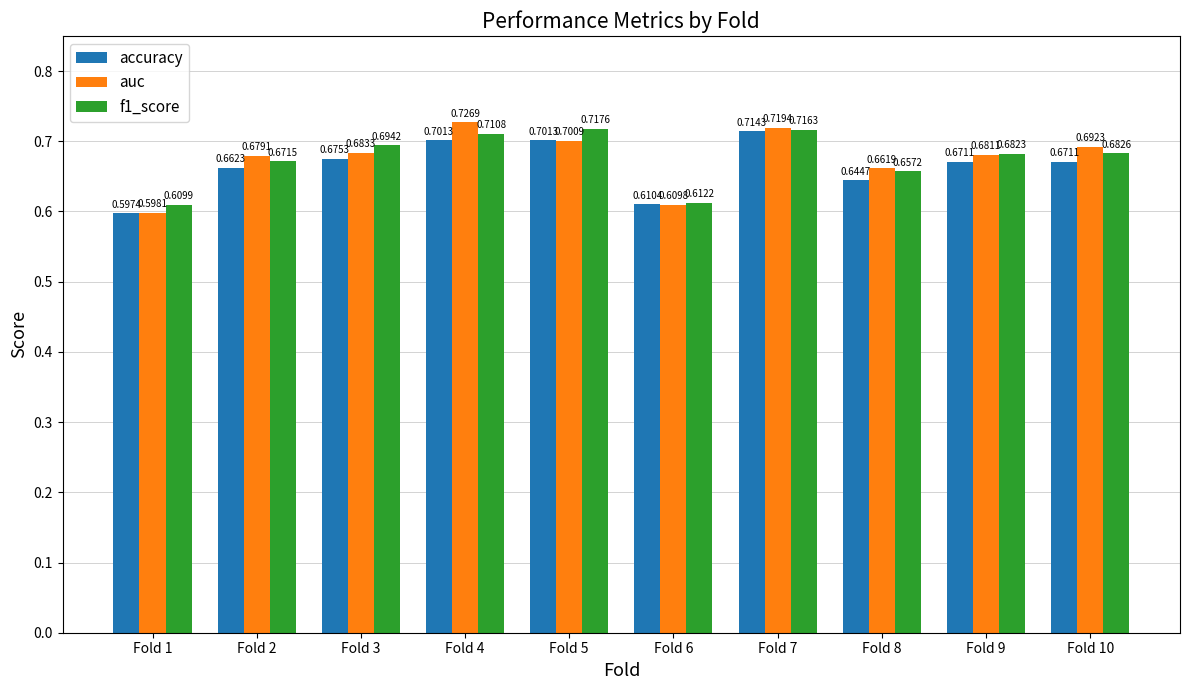

What is the difference between the second highest and minimum values in the accuracy series?

0.1